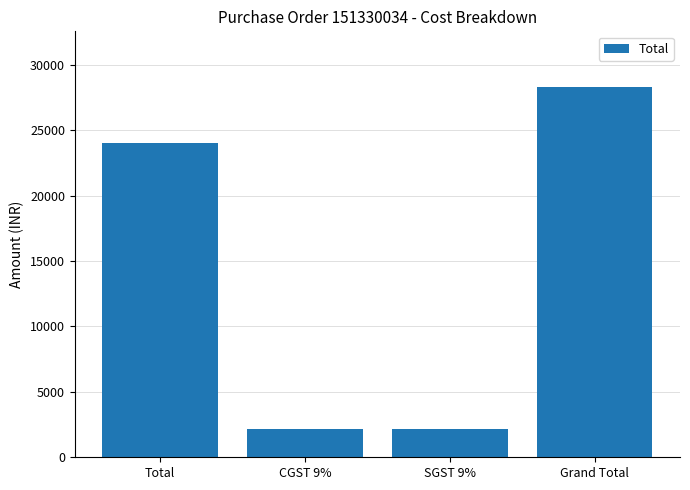

Which has a higher value, Grand Total or CGST 9%?

Grand Total